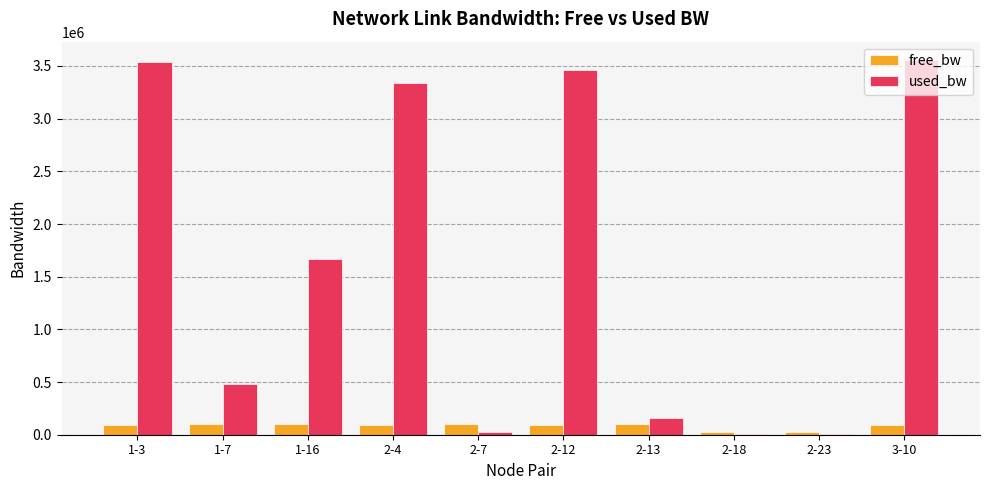

Between 1-16 and 2-18, which series saw the biggest shift?

used_bw